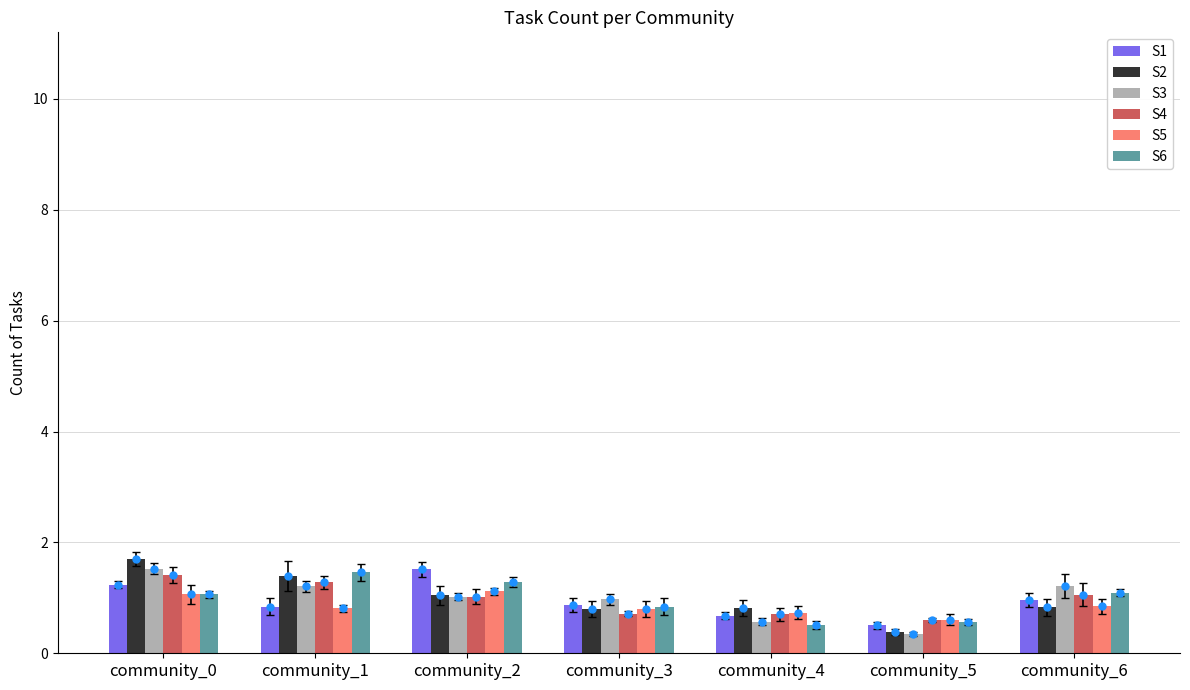

Reading left to right, extract all data points from this chart.

S1: community_0=1.2	community_1=0.8	community_2=1.5	community_3=0.9	community_4=0.7	community_5=0.5	community_6=1.0
S2: community_0=1.7	community_1=1.4	community_2=1.0	community_3=0.8	community_4=0.8	community_5=0.4	community_6=0.8
S3: community_0=1.5	community_1=1.2	community_2=1.0	community_3=1.0	community_4=0.6	community_5=0.3	community_6=1.2
S4: community_0=1.4	community_1=1.3	community_2=1.0	community_3=0.7	community_4=0.7	community_5=0.6	community_6=1.1
S5: community_0=1.1	community_1=0.8	community_2=1.1	community_3=0.8	community_4=0.7	community_5=0.6	community_6=0.8
S6: community_0=1.1	community_1=1.5	community_2=1.3	community_3=0.8	community_4=0.5	community_5=0.6	community_6=1.1